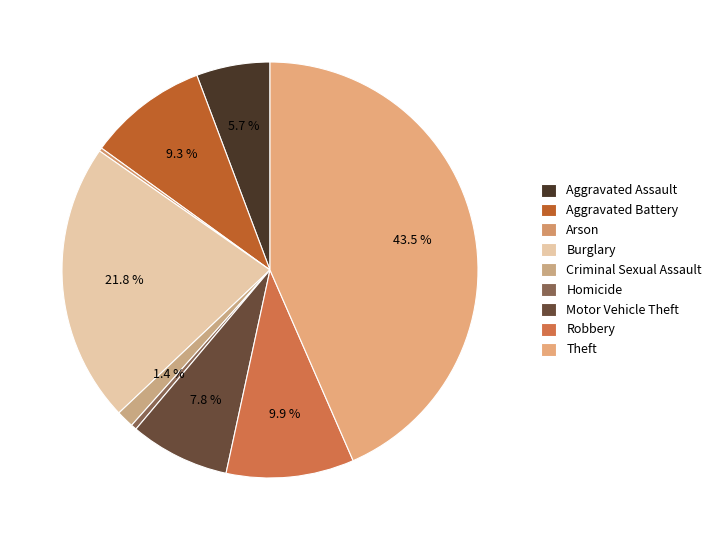

To the nearest percent, what is the combined percentage of Aggravated Assault and Aggravated Battery?

15%